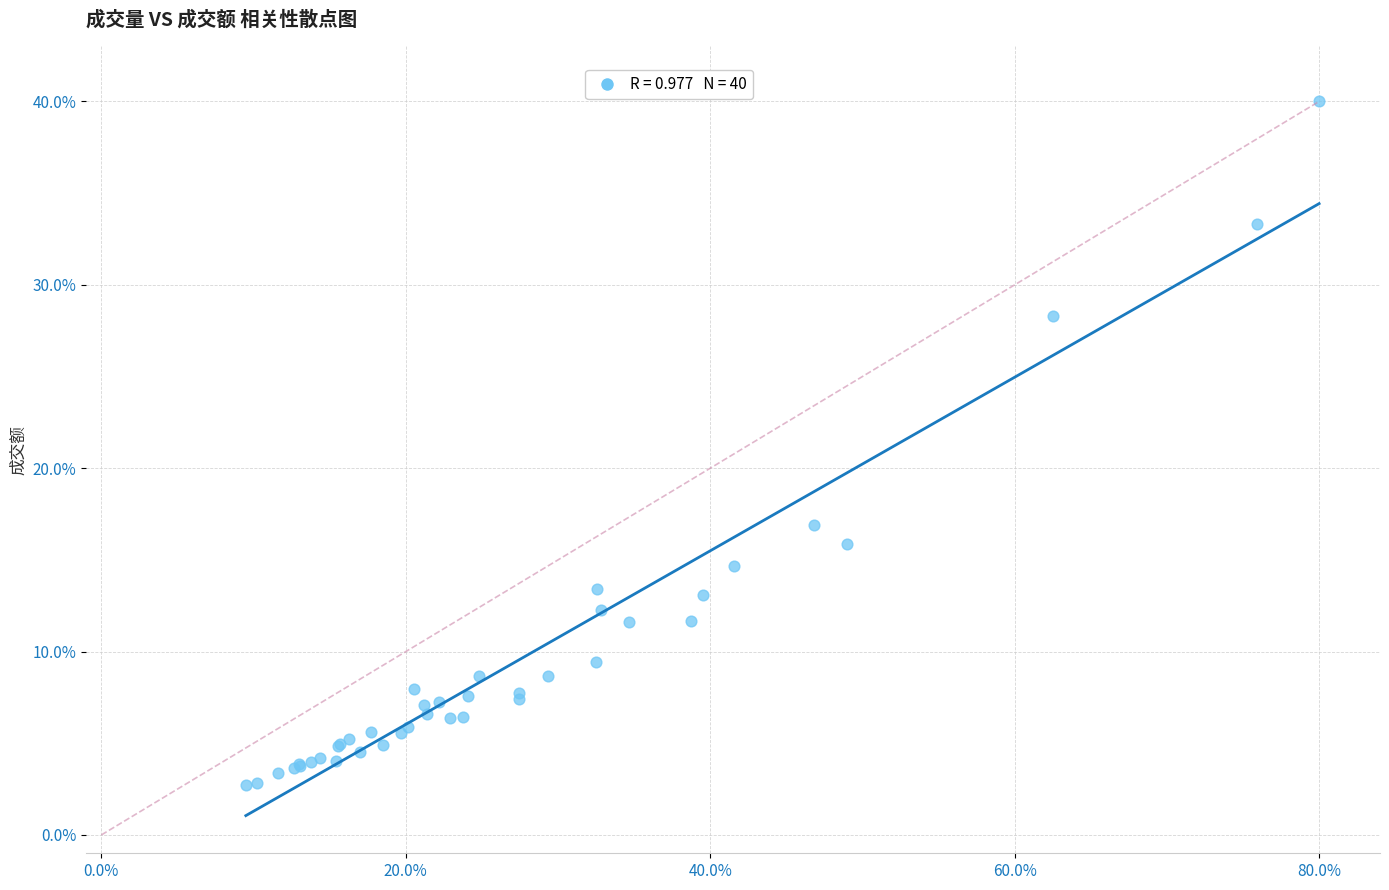

What Y value in the scatter plot is closest to 21?

16.9